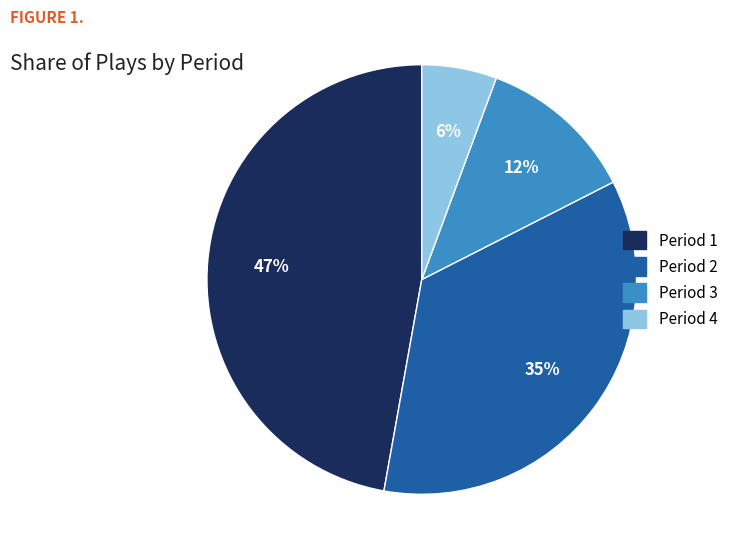

How many slices are in this pie chart?

4